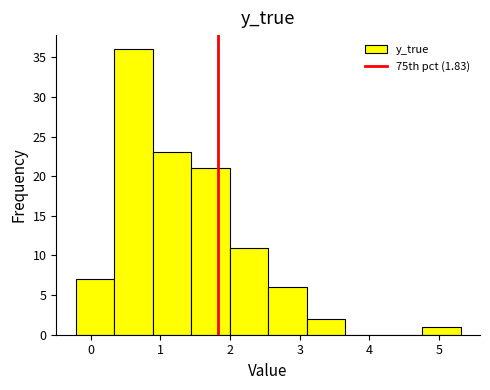

Reading left to right, list every bar in this chart as the range it spans on the x-axis followed by its height. Neither the bar edges nor the heights are printed on the chart, so give them approximately, as read against the axes.

-0.2 to 0.3: 7
0.3 to 0.9: 36
0.9 to 1.4: 23
1.4 to 2.0: 21
2.0 to 2.5: 11
2.5 to 3.1: 6
3.1 to 3.7: 2
3.7 to 4.2: 0
4.2 to 4.8: 0
4.8 to 5.3: 1